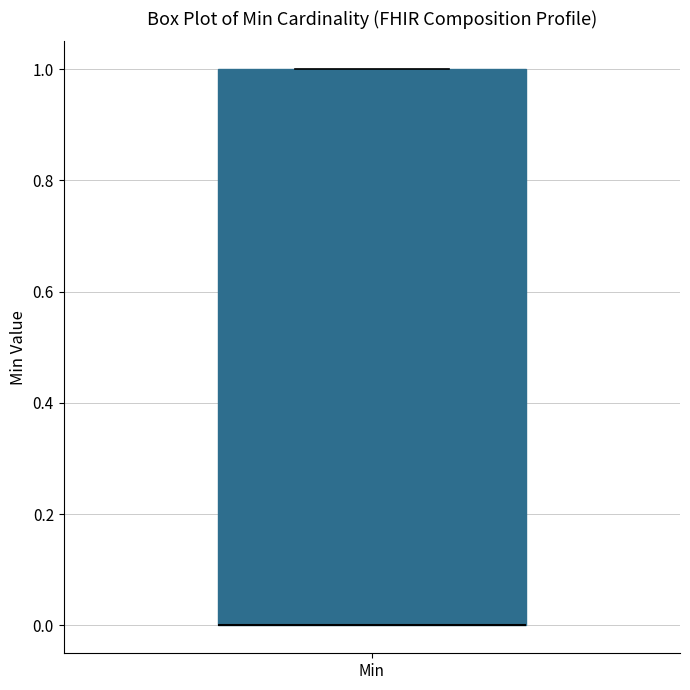

Where is the upper edge of the box for Min on the y-axis? The values are not printed on the chart, so give them approximately, as read against the axis.

1